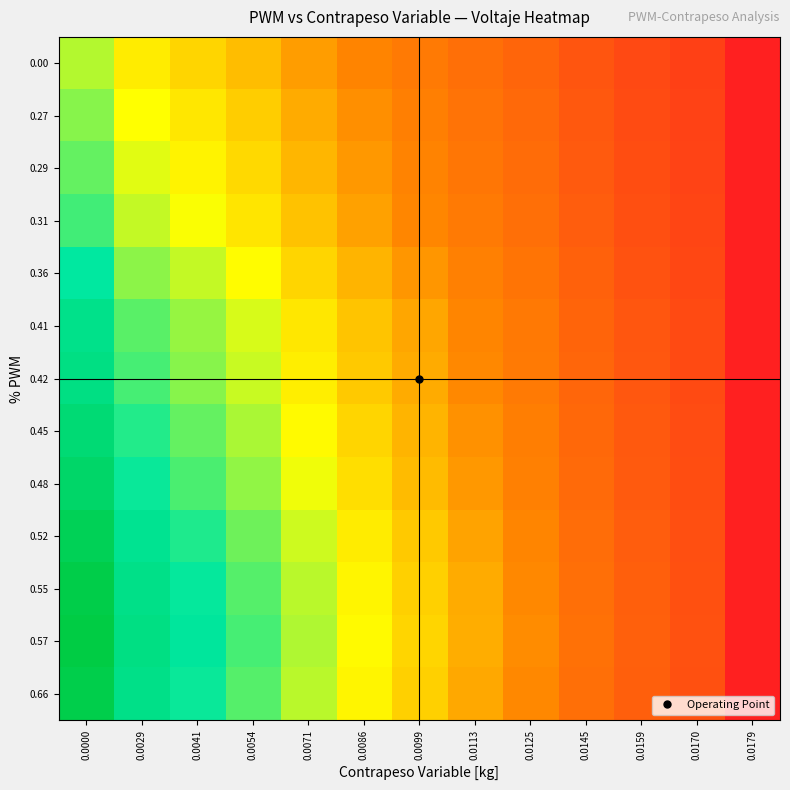

Count the number of categories in the chart.

13